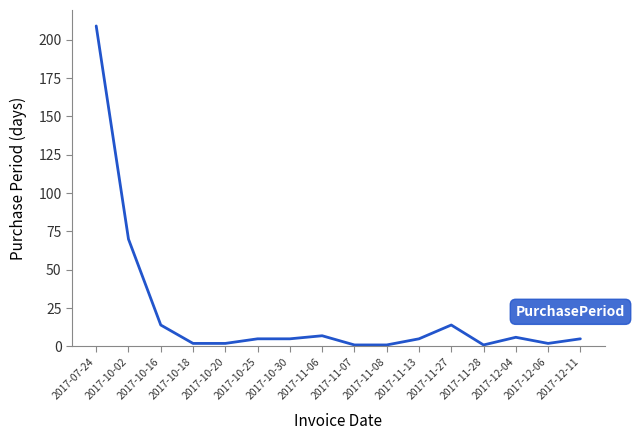

Is it true that the value at 2017-12-04 is 6?

True